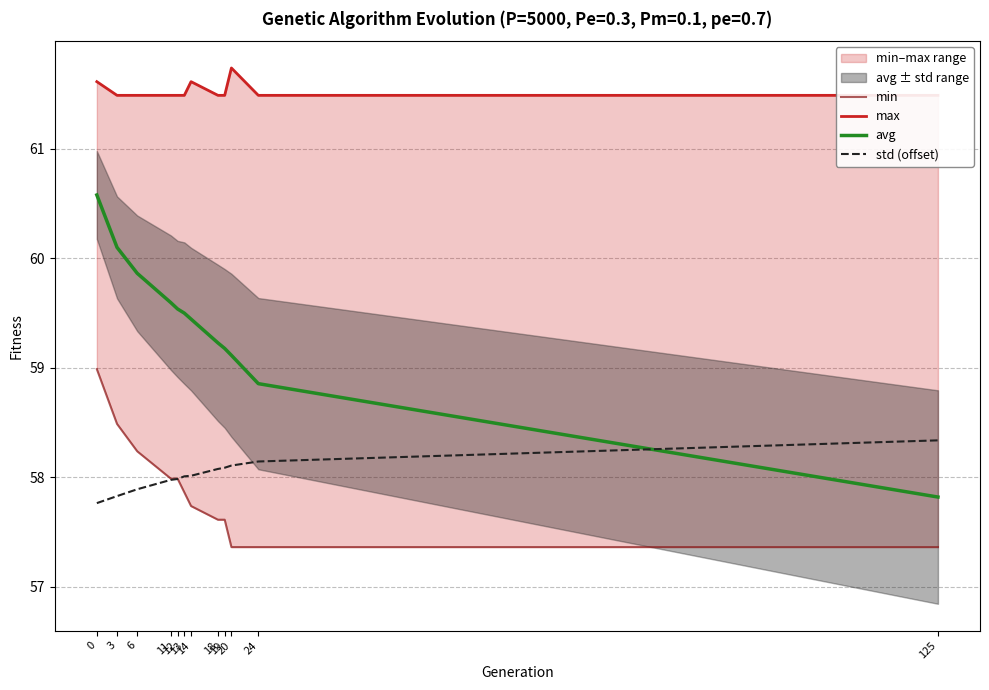

What is the value of the std (offset) point at the 8th from the left?

58.1